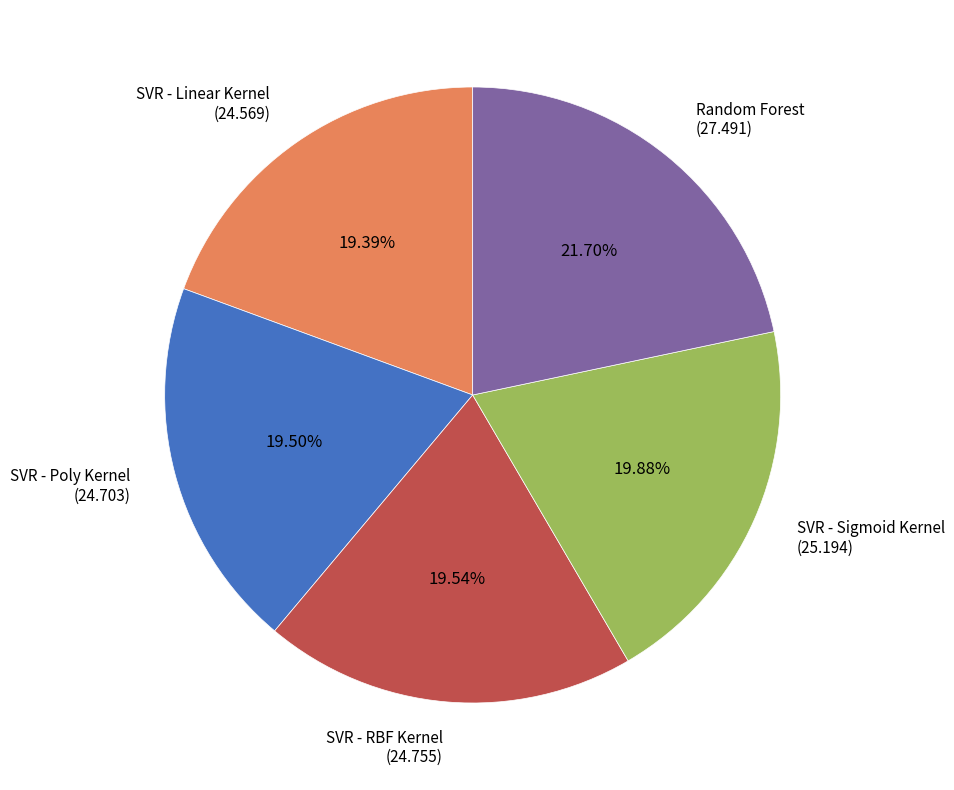

Does any single category account for the majority?

No